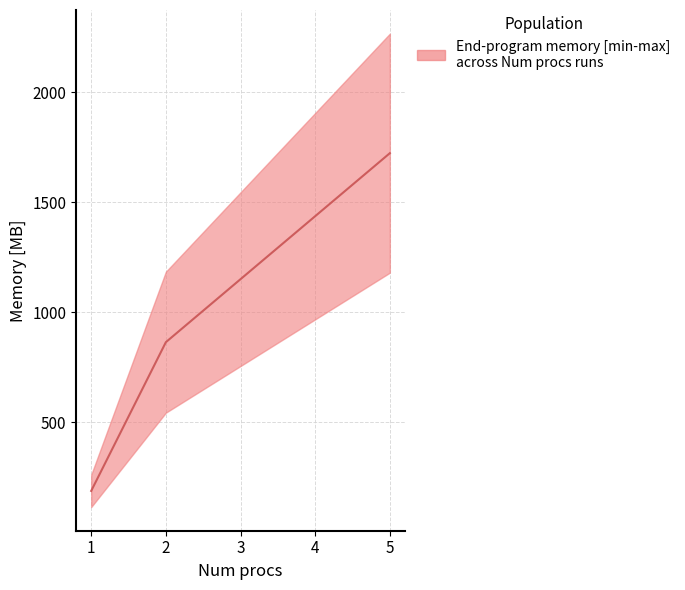

Rank the categories by value from highest to lowest.

5, 4, 3, 2, 1